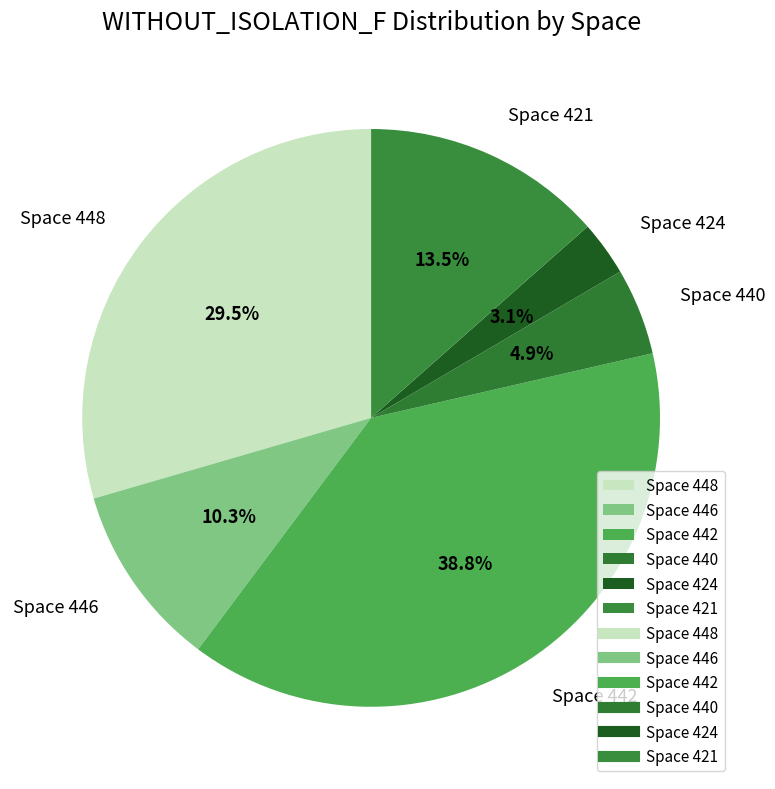

Rank the categories by value from highest to lowest.

Space 442, Space 448, Space 421, Space 446, Space 440, Space 424